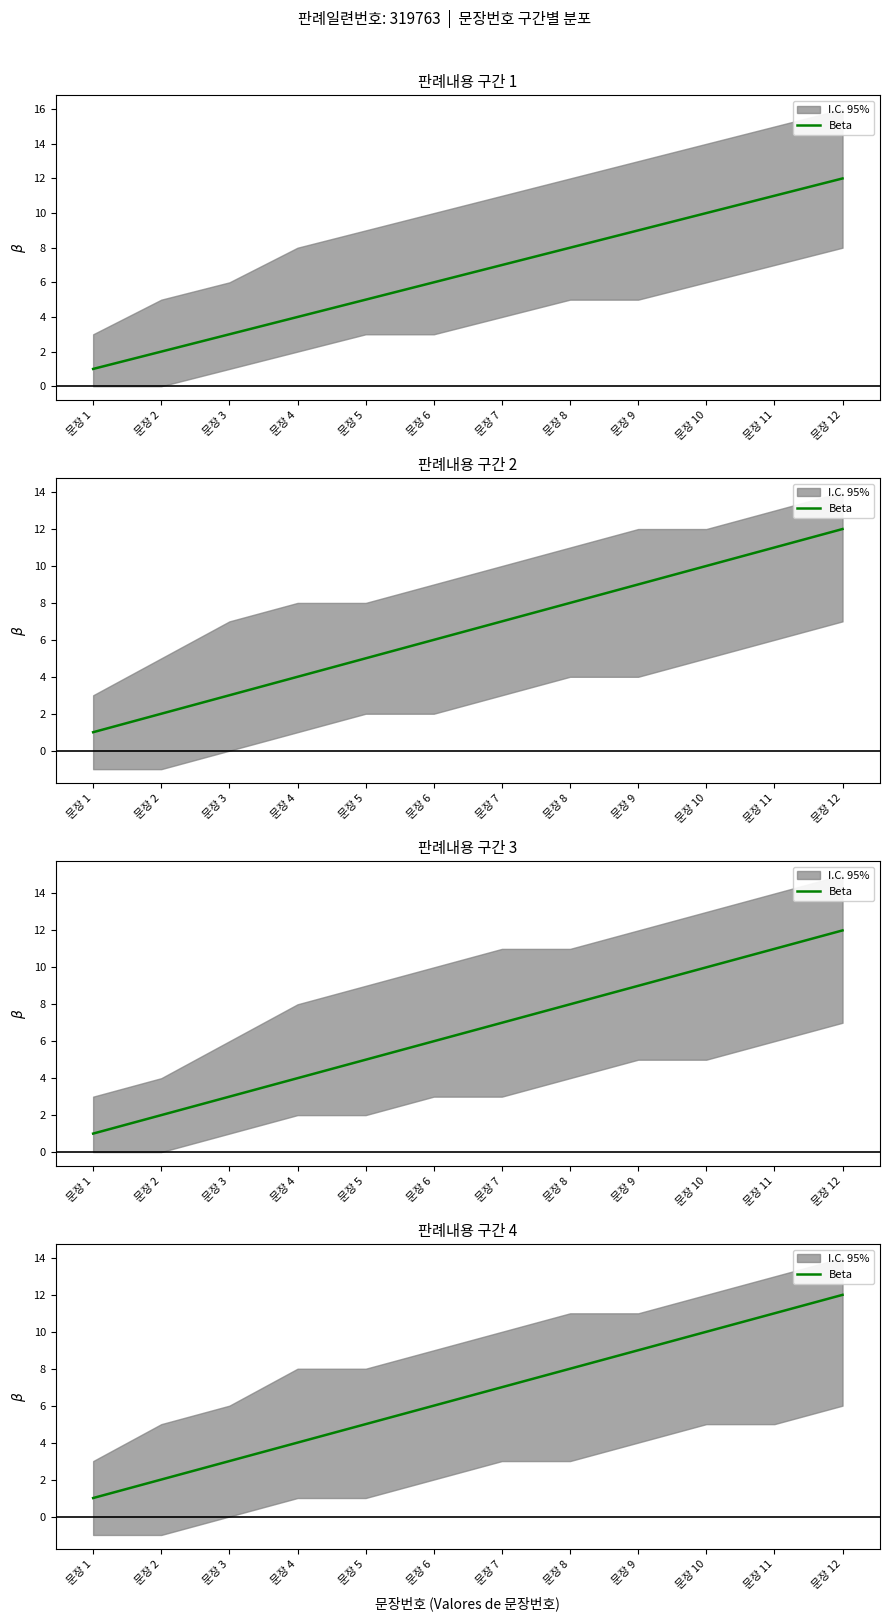

Rank the categories by value from highest to lowest.

문장 12, 문장 11, 문장 10, 문장 9, 문장 8, 문장 7, 문장 6, 문장 5, 문장 4, 문장 3, 문장 2, 문장 1